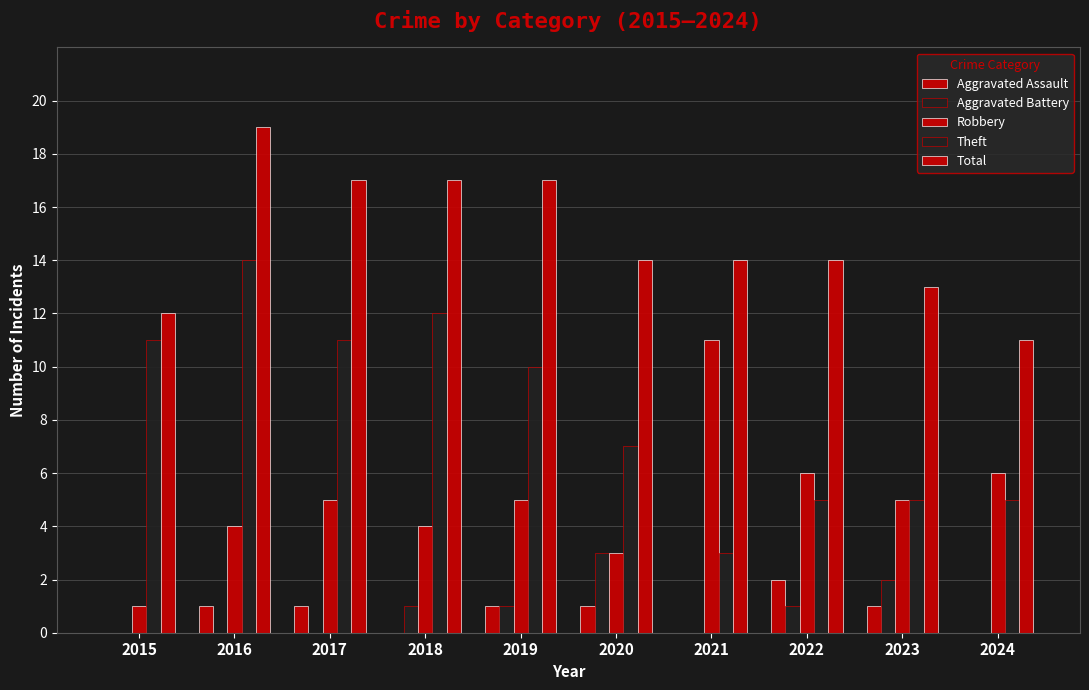

How many categories are shown in the chart?

10